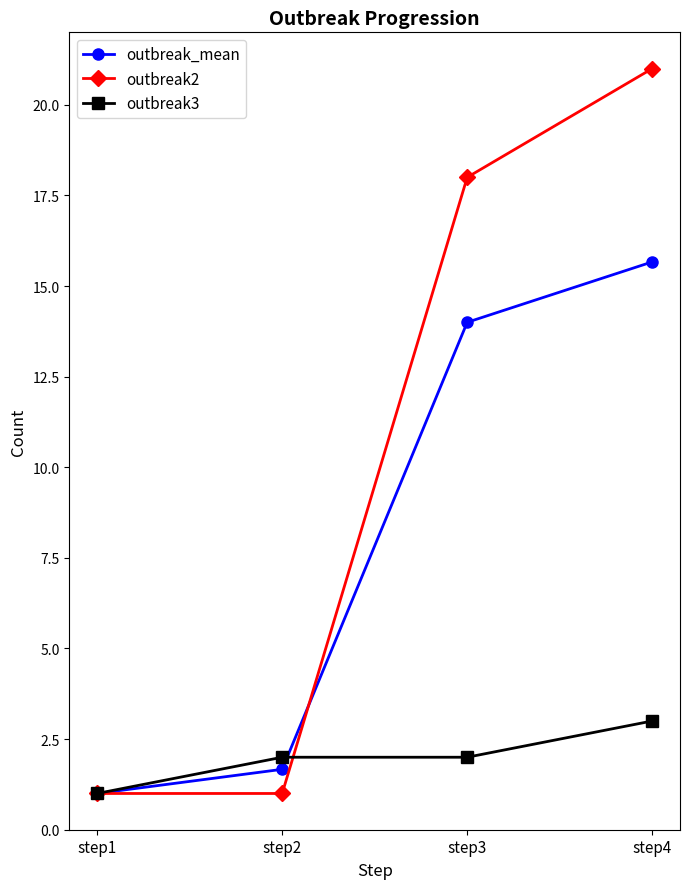

Is the value of outbreak3 at step4 greater than the value of outbreak_mean at step3?

No